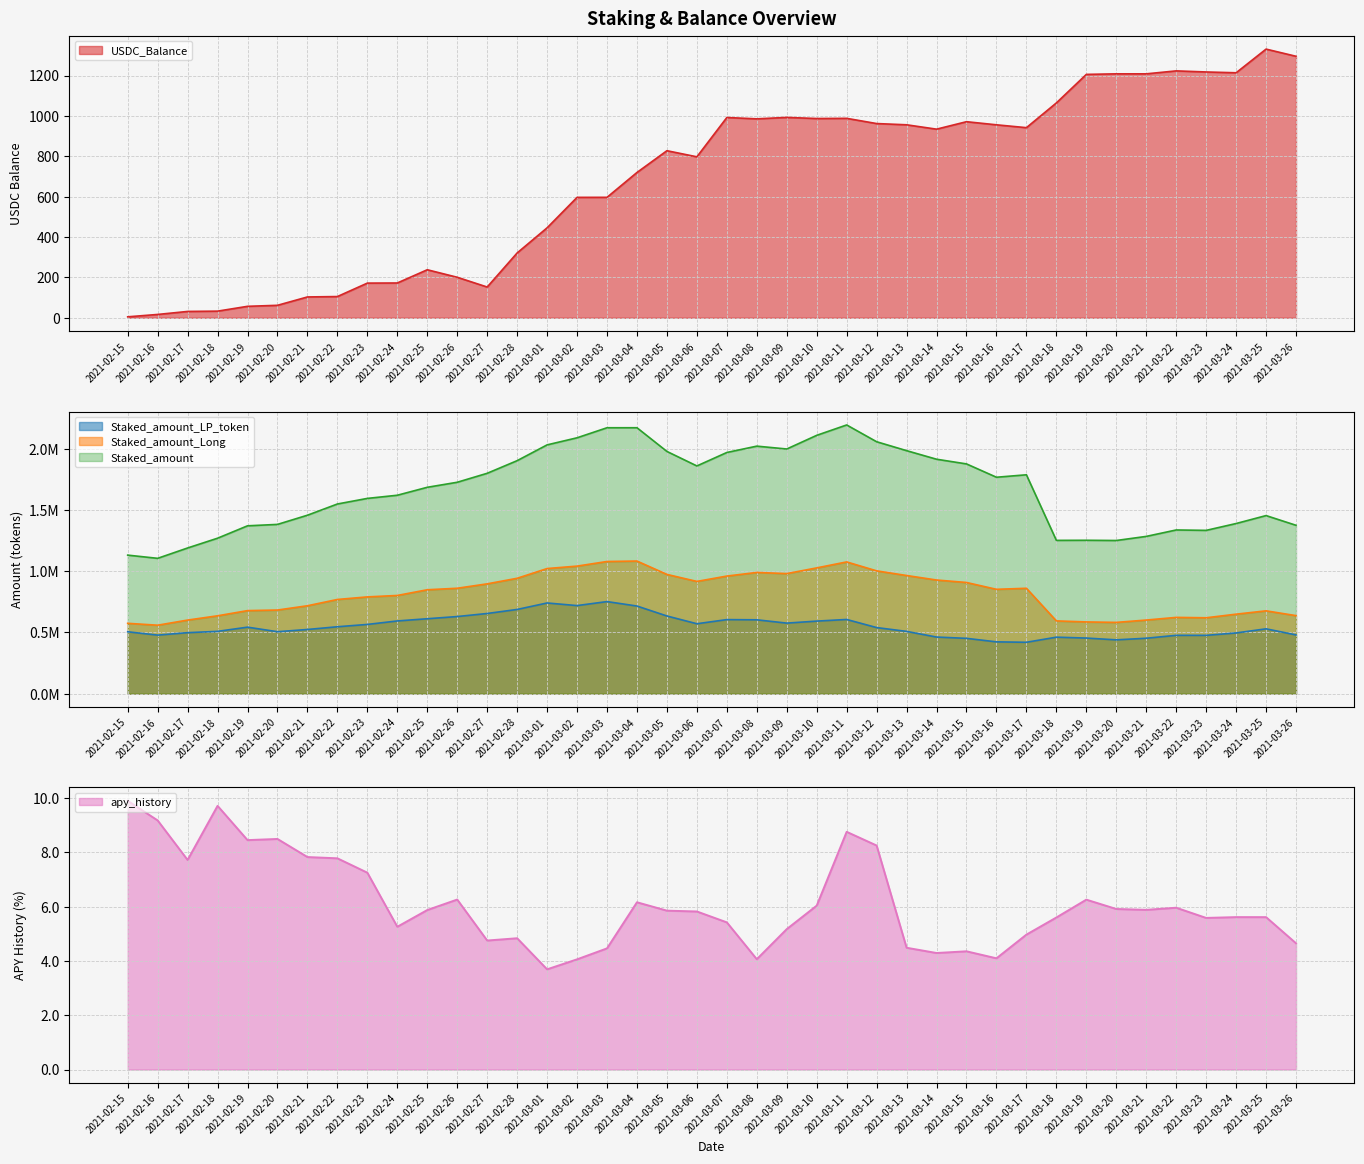

Which category has the highest value in the Staked_amount_Long series?

2021-03-04